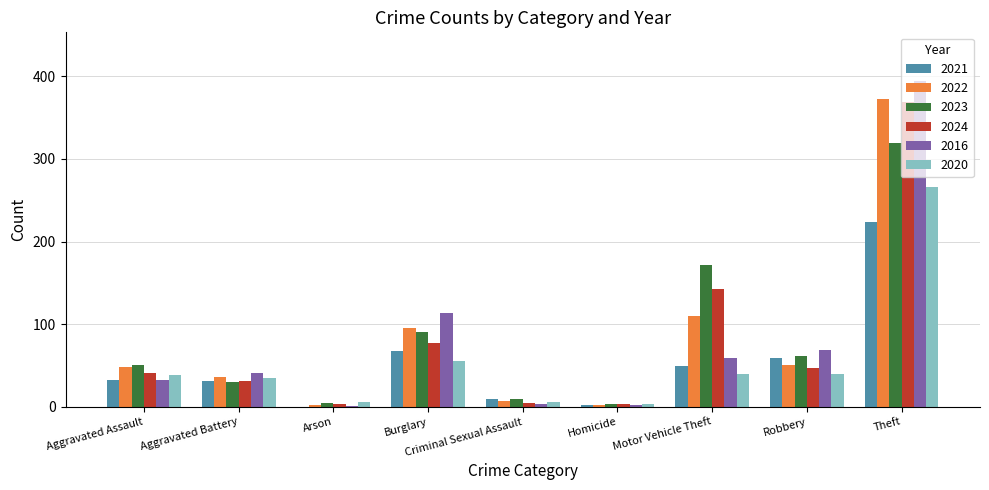

True or false: 2022 has a value of 50 at Robbery.

True